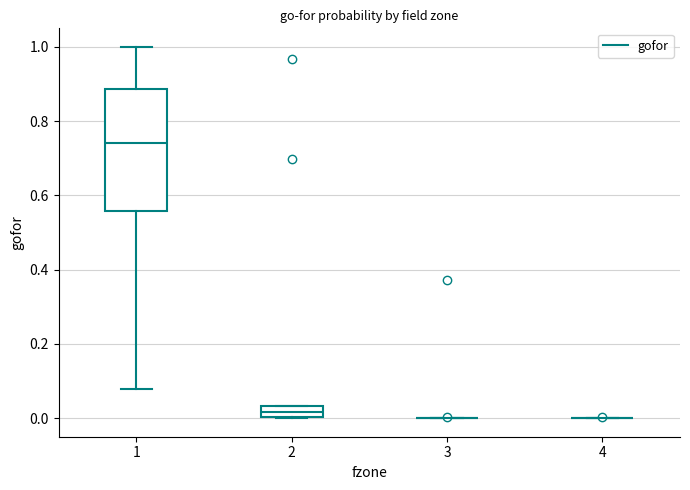

Reading left to right, transcribe this box plot: for each box, give where its median line is, the range the box spans, and where its two whiskers end, as read against the y-axis. The values are not printed on the chart, so give them approximately, as read against the axis.

1: median 0.74, box 0.56 to 0.88, whiskers 0.08 to 1.00
2: median 0.02, box 0.00 to 0.04, whiskers 0.00 to 0.04
3: box collapsed to a line at 0.00, whiskers 0.00 to 0.00
4: box collapsed to a line at 0.00, whiskers 0.00 to 0.00